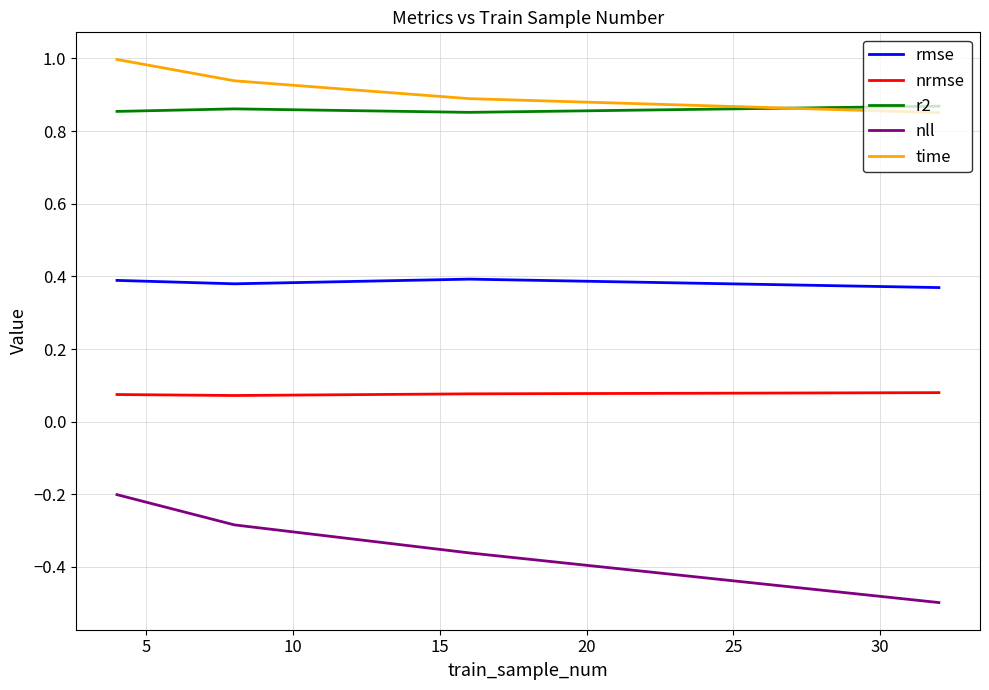

Which series has the widest spread of values?

nll